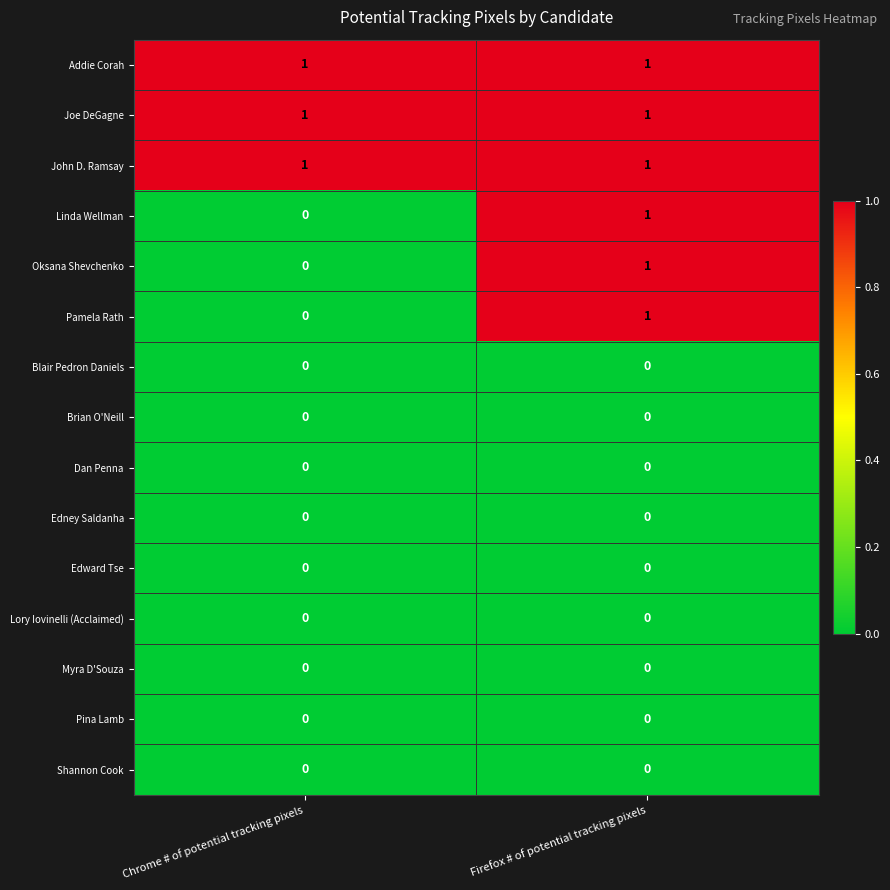

The Linda Wellman series shows 0 at Chrome # of potential tracking pixels. True or false?

True